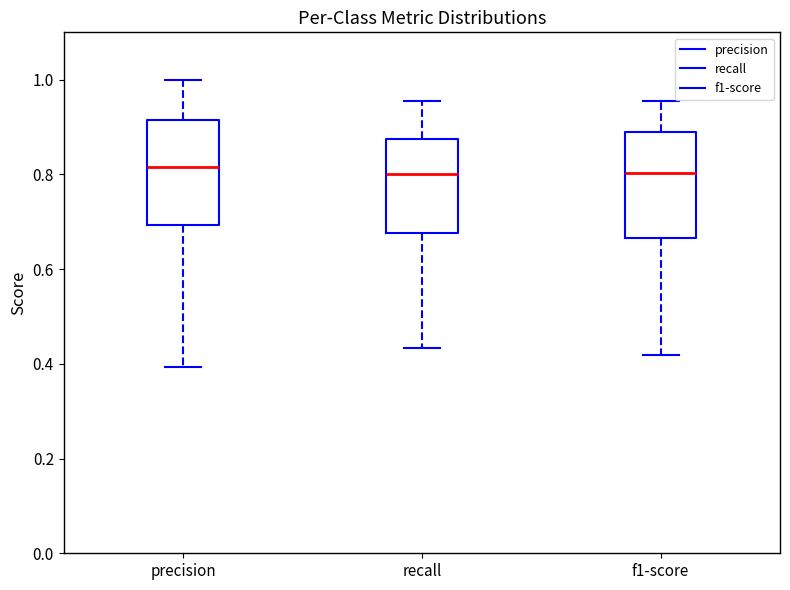

Where does the median line of the box for f1-score sit on the y-axis? The values are not printed on the chart, so give them approximately, as read against the axis.

0.80